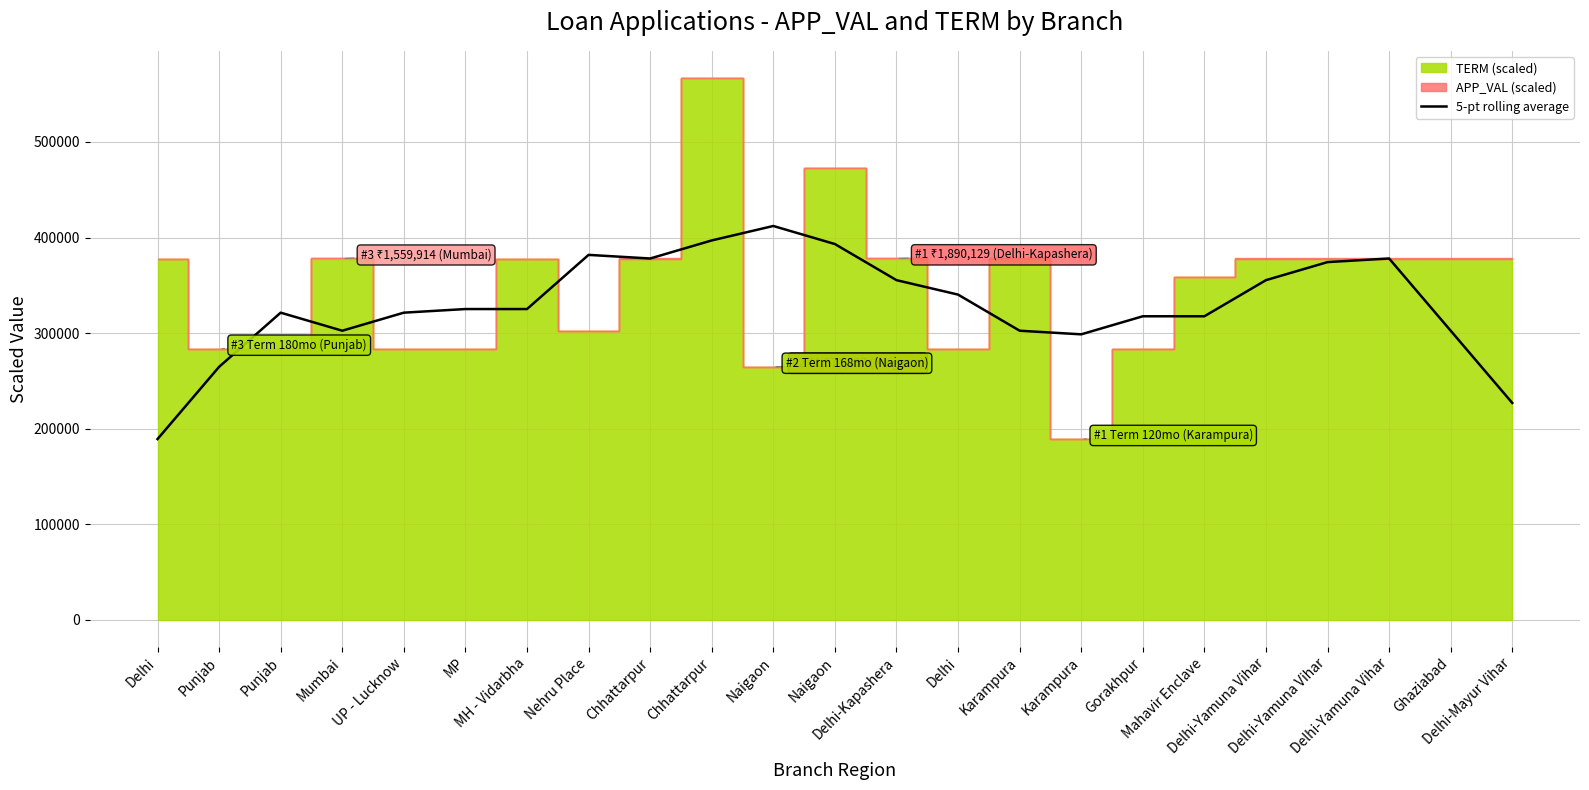

Reading left to right, extract all data points from this chart.

Delhi=189025.7	Punjab=264641.0	Punjab=321354.4	Mumbai=302458.9	UP - Lucknow=321357.6	MP=325137.7	MH - Vidarbha=325134.7	Nehru Place=381835.7	Chhattarpur=378055.9	Chhattarpur=396958.7	Naigaon=412090.1	Naigaon=393188.1	Delhi-Kapashera=355387.1	Delhi=340263.2	Karampura=302459.5	Karampura=298672.6	Gorakhpur=317574.6	Mahavir Enclave=317571.5	Delhi-Yamuna Vihar=355373.7	Delhi-Yamuna Vihar=374277.8	Delhi-Yamuna Vihar=378060.1	Ghaziabad=302448.0	Delhi-Mayur Vihar=226837.5